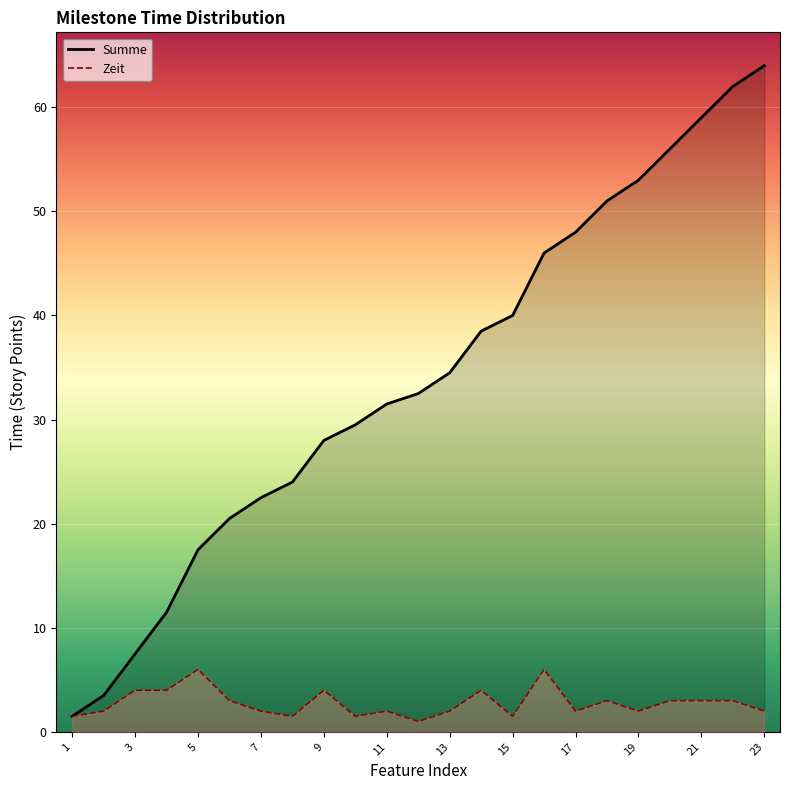

Where is Zeit nearest to the value 3?

6